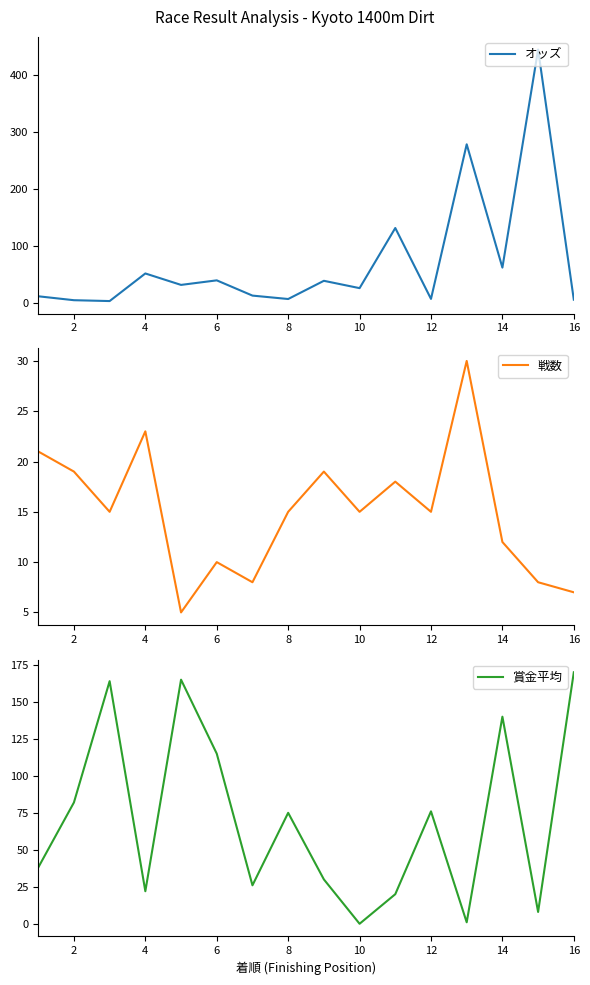

True or false: 戦数 and オッズ intersect in this chart.

True